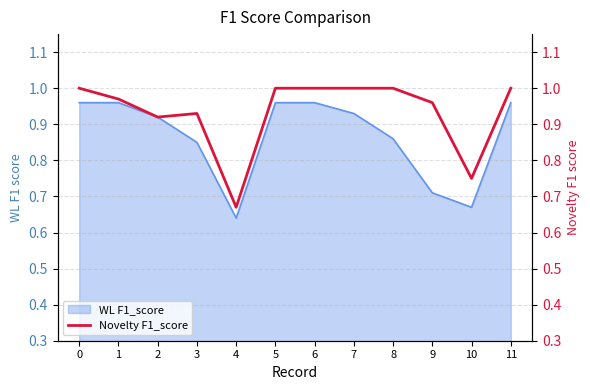

True or false: WL F1_score has a value of 0.2 at 2.

False